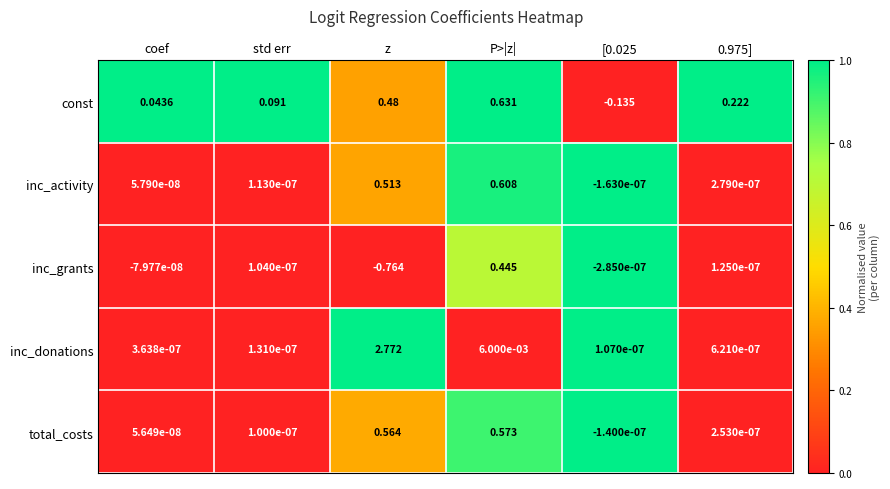

Which series has the largest total across all categories?

inc_donations